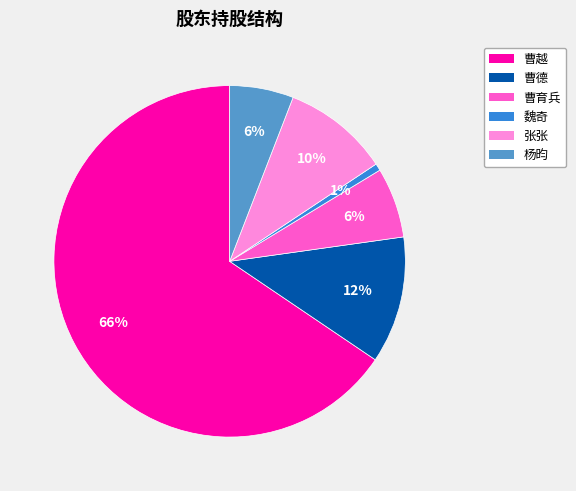

Which category has the smallest portion of the pie?

魏奇